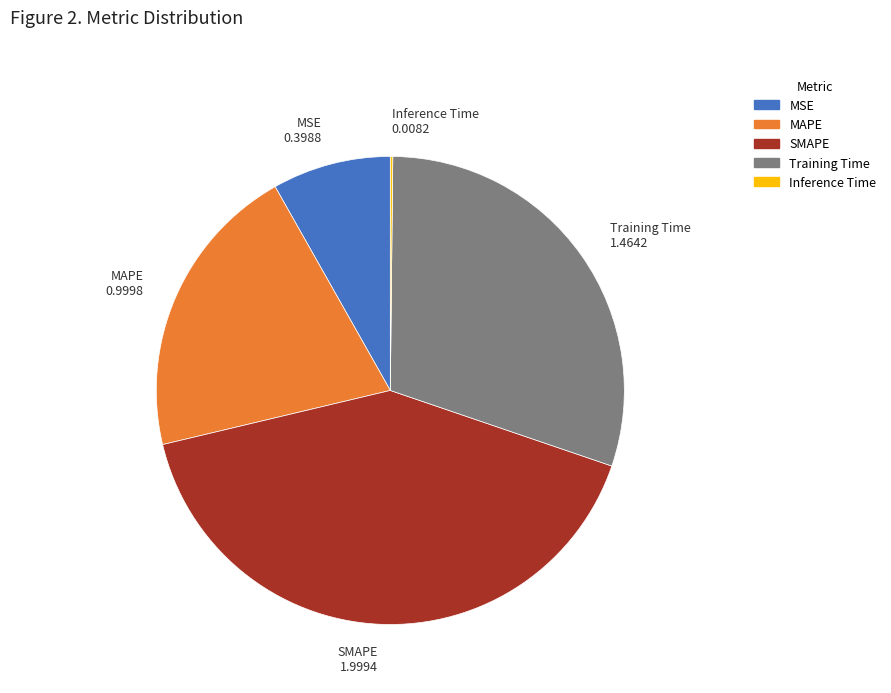

Is it true that MSE is 18% of the pie?

False